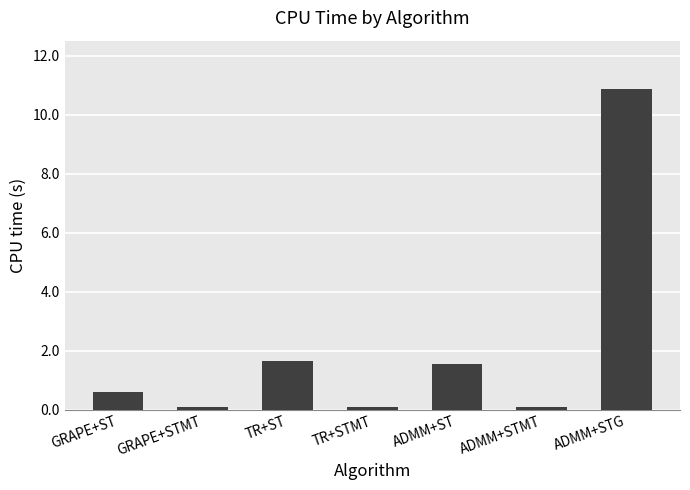

What is the difference between the maximum and minimum values?

10.8